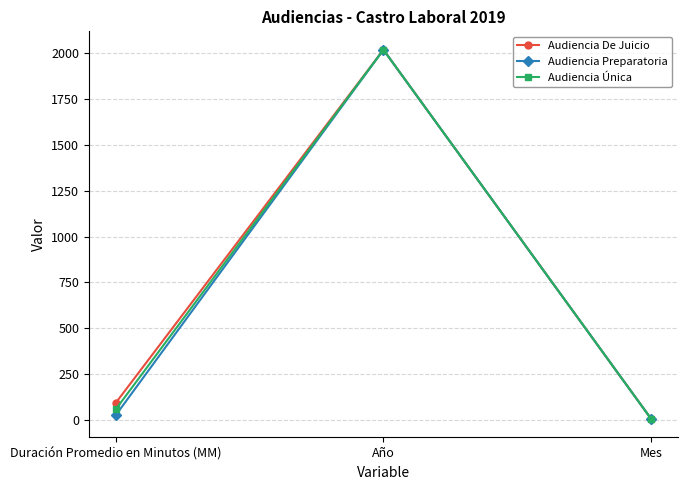

Is it true that Audiencia De Juicio equals 92 at Duración Promedio en Minutos (MM)?

True